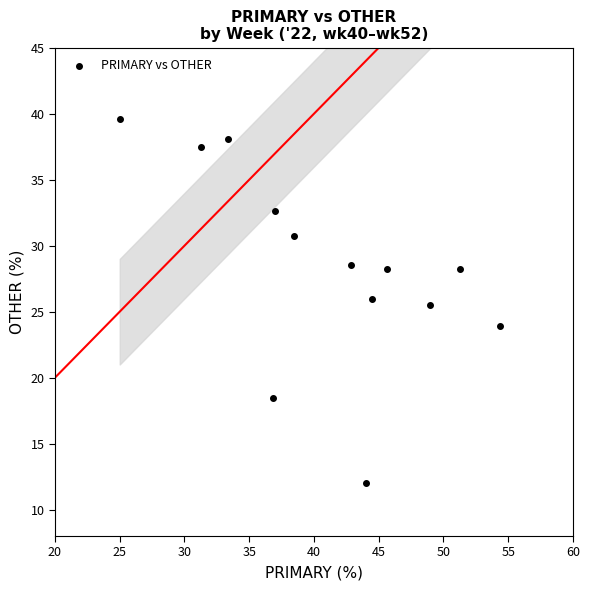

What is the range of X values (max minus min)?

29.3